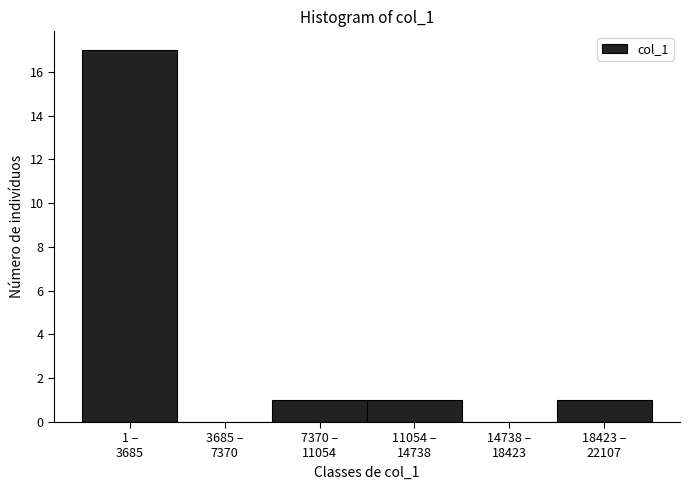

What is the maximum value shown in the chart?

17